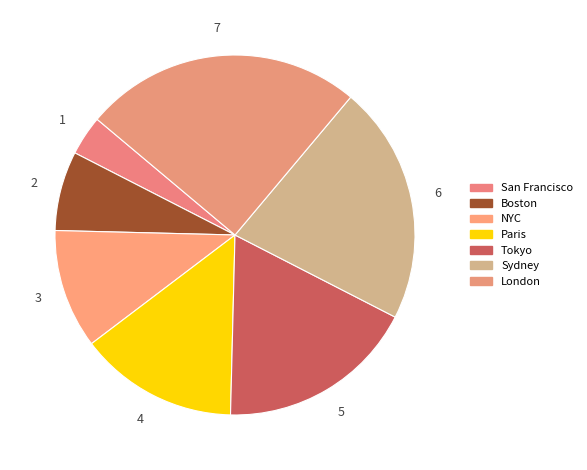

How many segments does this pie chart have?

7